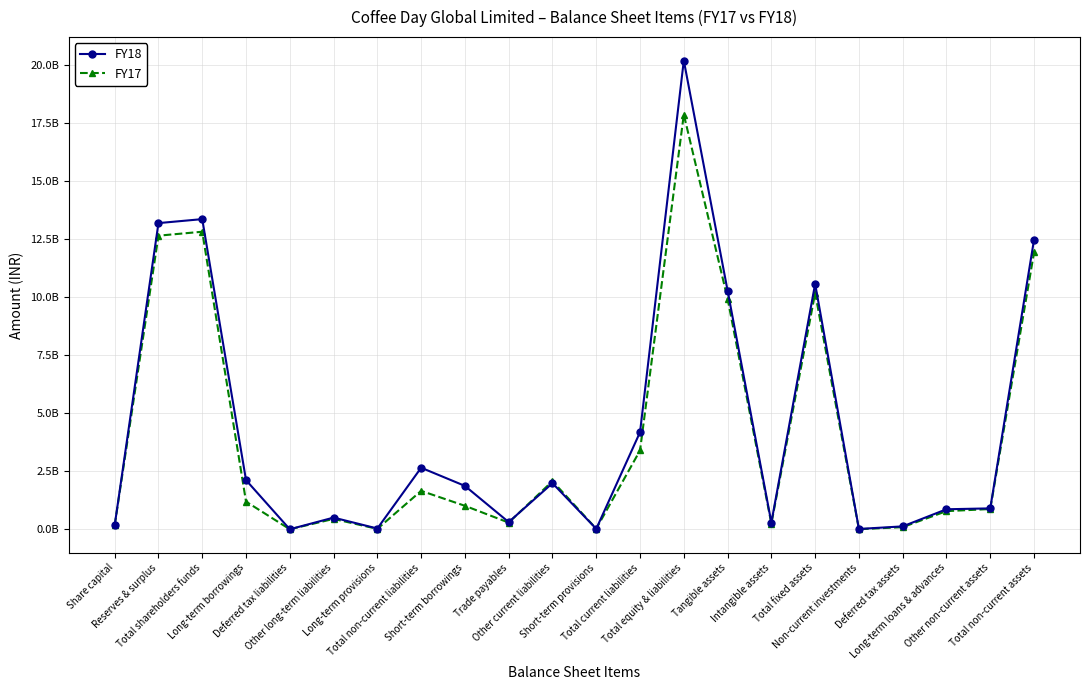

True or false: FY18 and FY17 cross at least once.

True